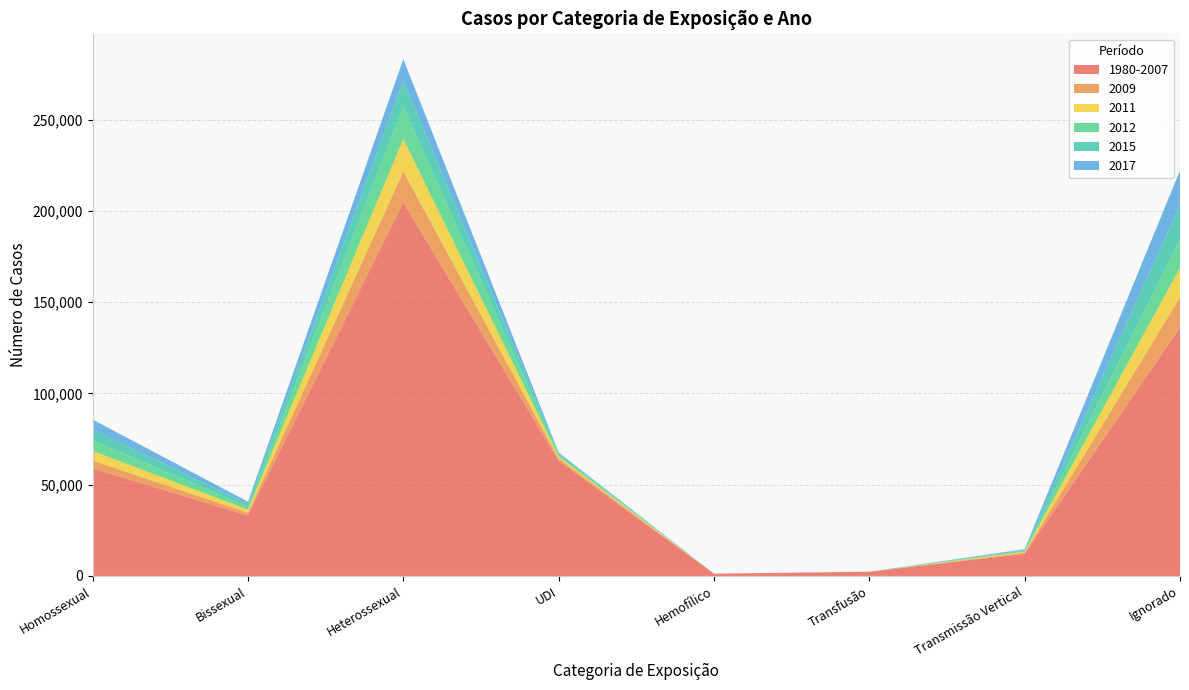

Reading left to right, what are all the values shown in this chart?

1980-2007: Homossexual=58919	Bissexual=33188	Heterossexual=204567	UDI=63062	Hemofílico=1229	Transfusão=2301	Transmissão Vertical=12154	Ignorado=136061
2009: Homossexual=4272	Bissexual=1471	Heterossexual=16965	UDI=1295	Hemofílico=6	Transfusão=11	Transmissão Vertical=588	Ignorado=16582
2011: Homossexual=5312	Bissexual=1665	Heterossexual=17887	UDI=1143	Hemofílico=6	Transfusão=8	Transmissão Vertical=563	Ignorado=16183
2012: Homossexual=5846	Bissexual=1608	Heterossexual=17799	UDI=983	Hemofílico=7	Transfusão=8	Transmissão Vertical=585	Ignorado=15642
2015: Homossexual=5786	Bissexual=1384	Heterossexual=13956	UDI=678	Hemofílico=9	Transfusão=5	Transmissão Vertical=424	Ignorado=18752
2017: Homossexual=5534	Bissexual=1335	Heterossexual=11920	UDI=451	Hemofílico=4	Transfusão=2	Transmissão Vertical=366	Ignorado=18922